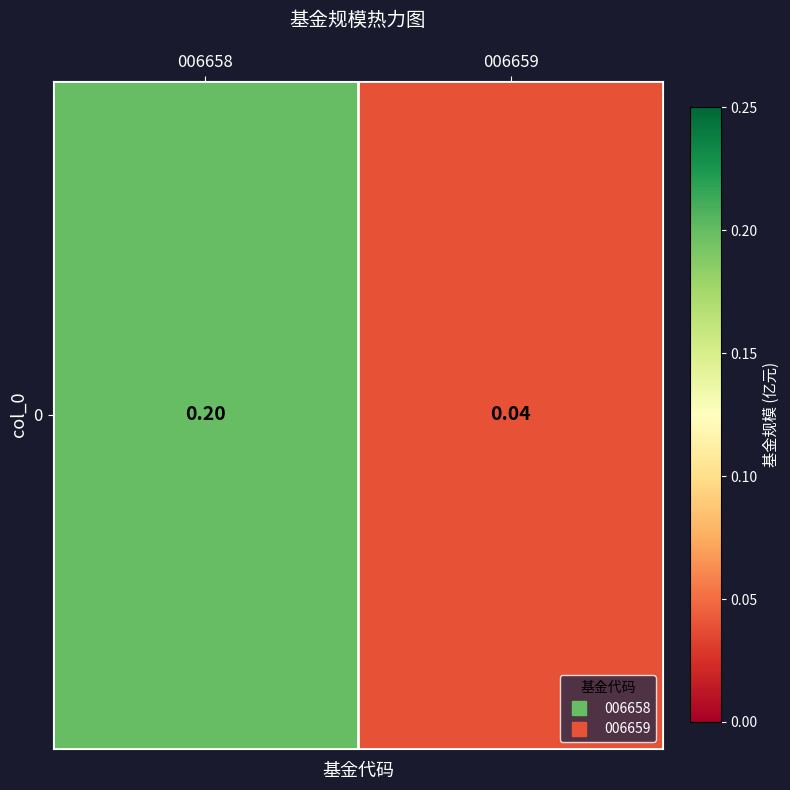

What is the average value?

0.1